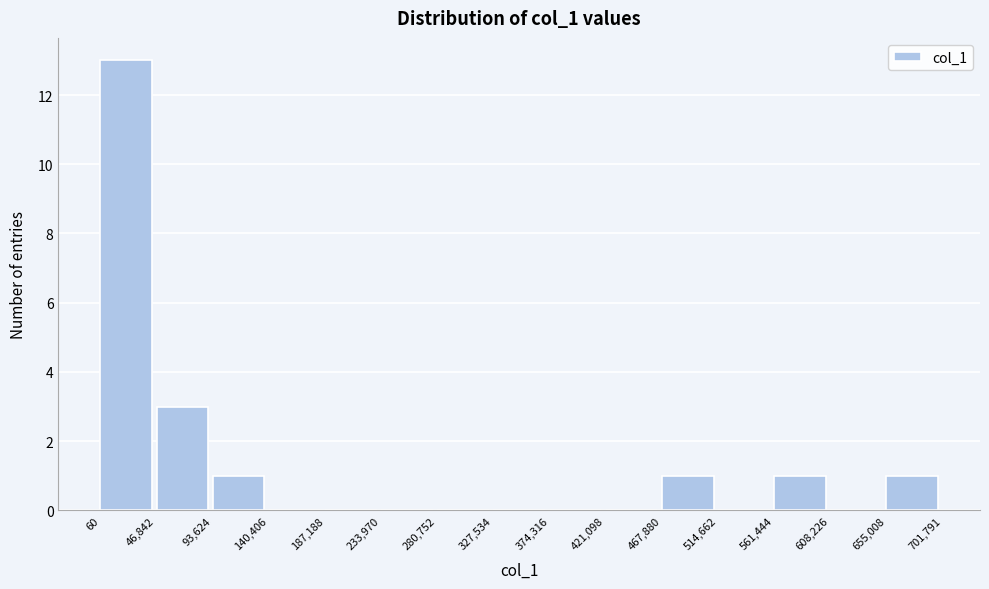

Reading left to right, list every bar in this chart as the range it spans on the x-axis followed by its height. The values are not printed on the chart, so give them approximately, as read against the axis.

60 to 46,842: 13
46,842 to 93,624: 3
93,624 to 140,406: 1
140,406 to 187,188: 0
187,188 to 233,970: 0
233,970 to 280,752: 0
280,752 to 327,534: 0
327,534 to 374,316: 0
374,316 to 421,098: 0
421,098 to 467,880: 0
467,880 to 514,662: 1
514,662 to 561,444: 0
561,444 to 608,226: 1
608,226 to 655,008: 0
655,008 to 701,791: 1